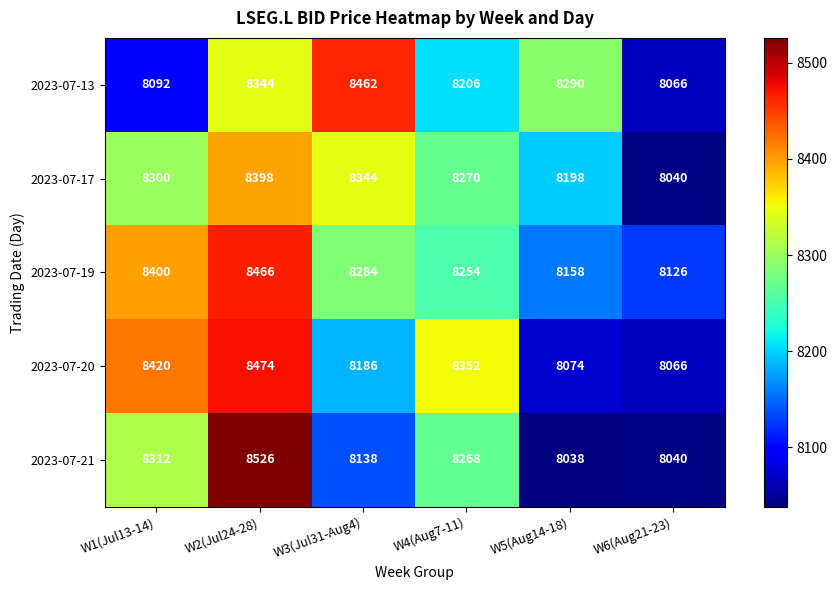

Which category has the highest value across all series?

W2(Jul24-28)